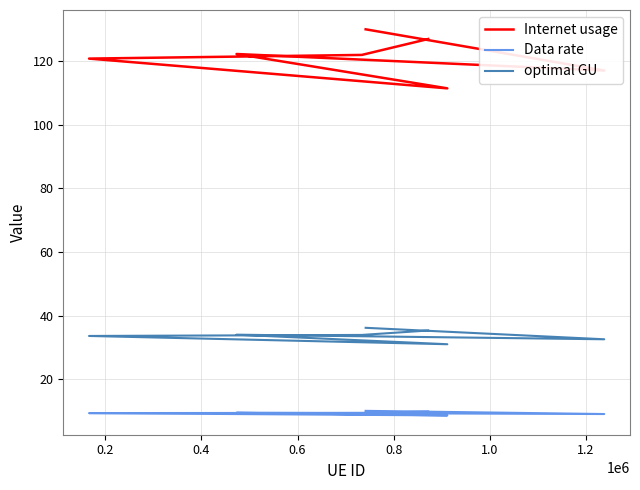

Which series has the largest range (max minus min)?

Internet usage